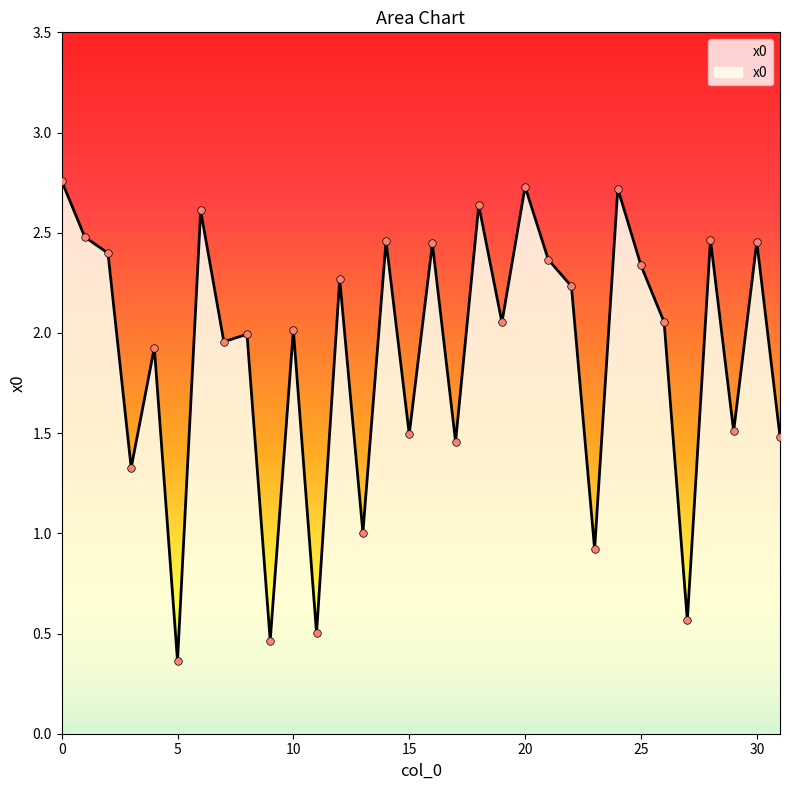

Does the chart have visible grid lines?

No